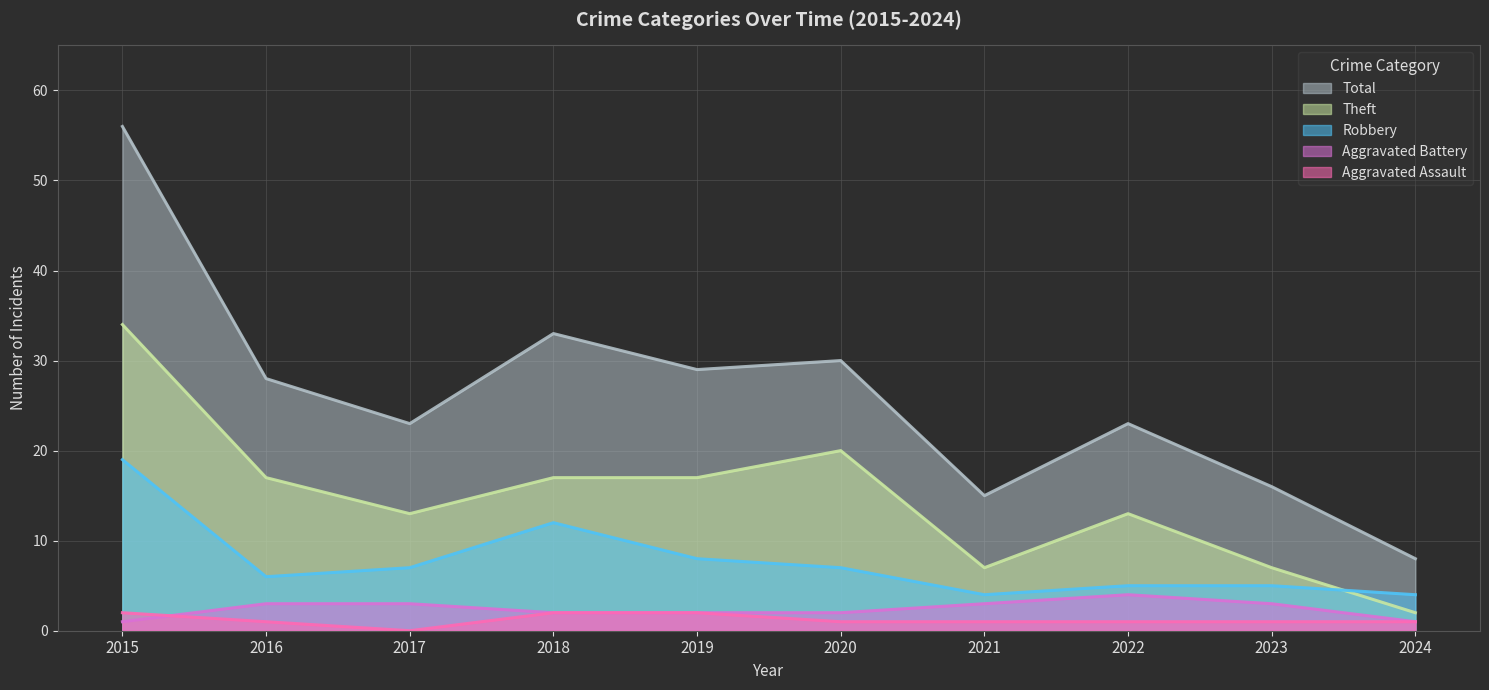

True or false: Total and Robbery cross at least once.

False